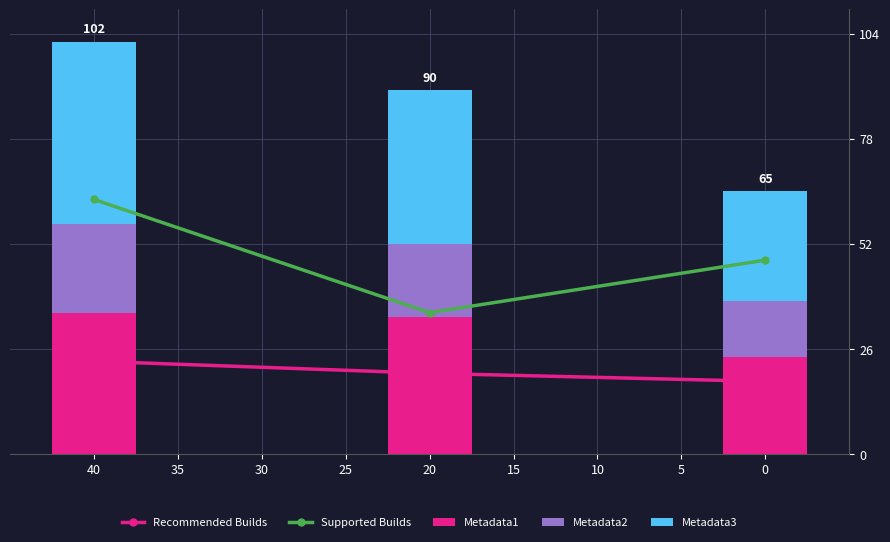

What is the total value across all series at 40?

188